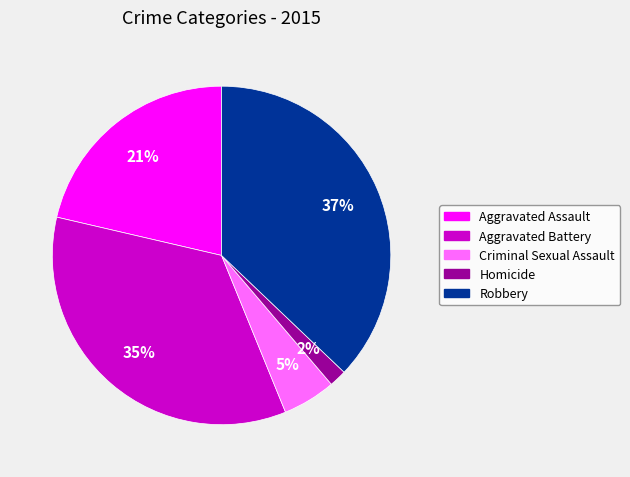

The Homicide slice represents 9% of the pie. True or false?

False